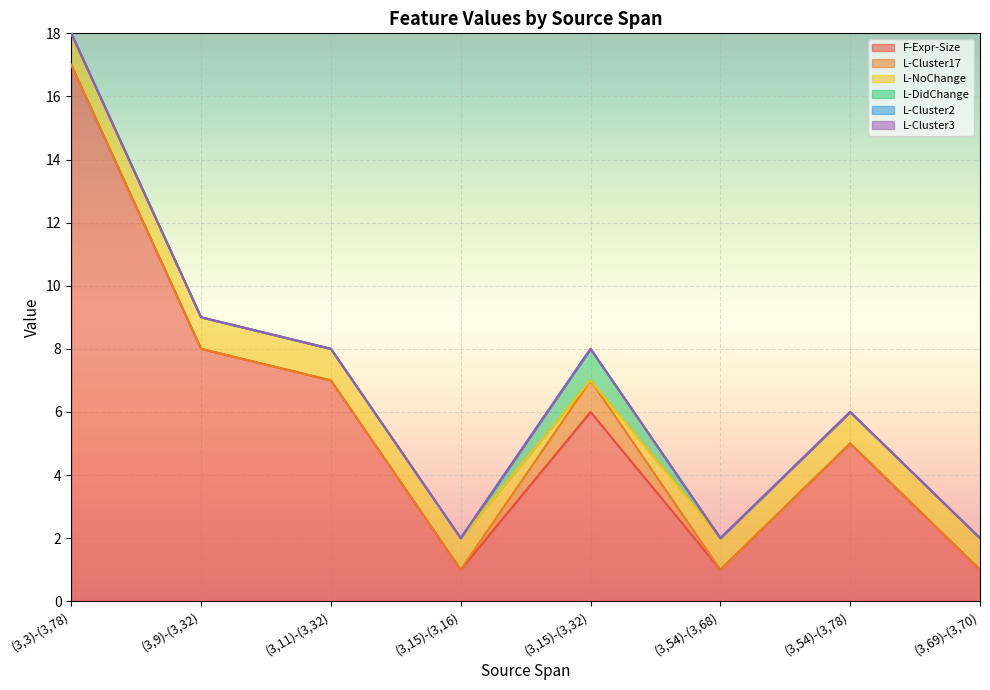

Between (3,69)-(3,70) and (3,54)-(3,78), which is larger?

(3,54)-(3,78)